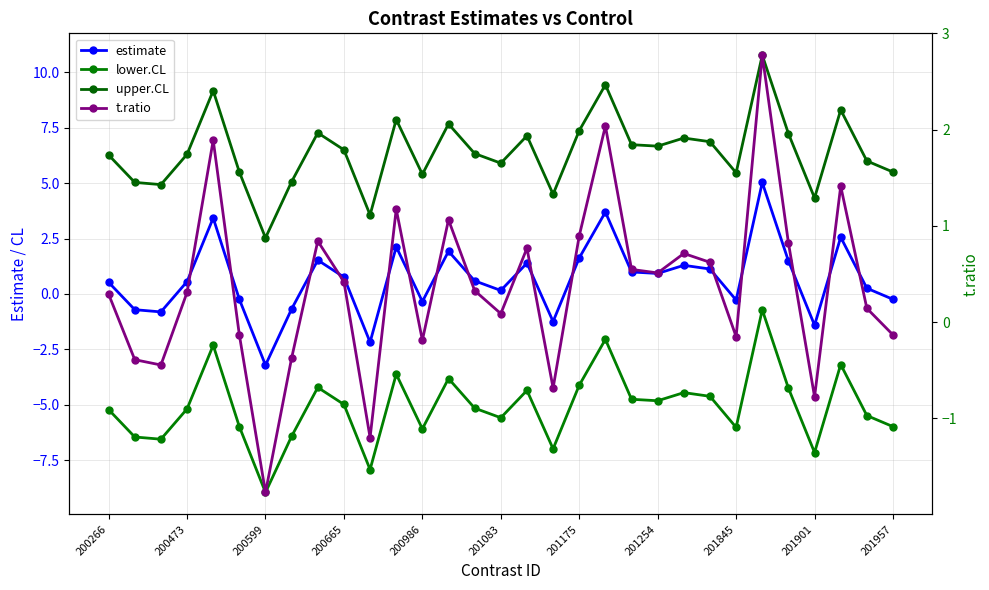

Which series has the largest range (max minus min)?

estimate